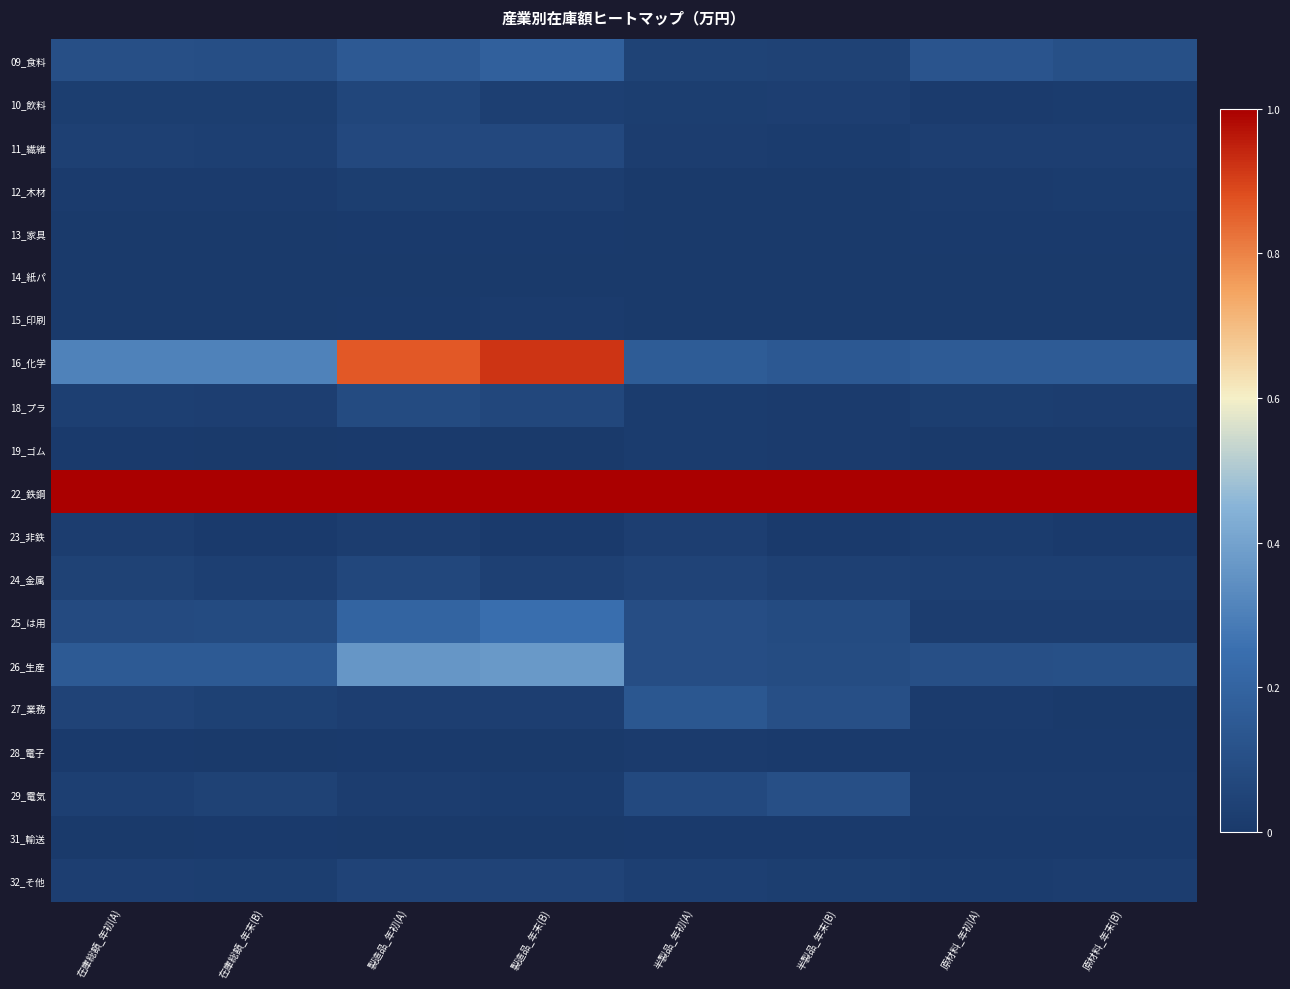

Rank the series by their maximum value, from lowest to highest.

14_紙パ, 31_輸送, 13_家具, 15_印刷, 28_電子, 19_ゴム, 12_木材, 23_非鉄, 32_そ他, 10_飲料, 24_金属, 11_繊維, 18_プラ, 29_電気, 27_業務, 09_食料, 25_は用, 26_生産, 16_化学, 22_鉄鋼